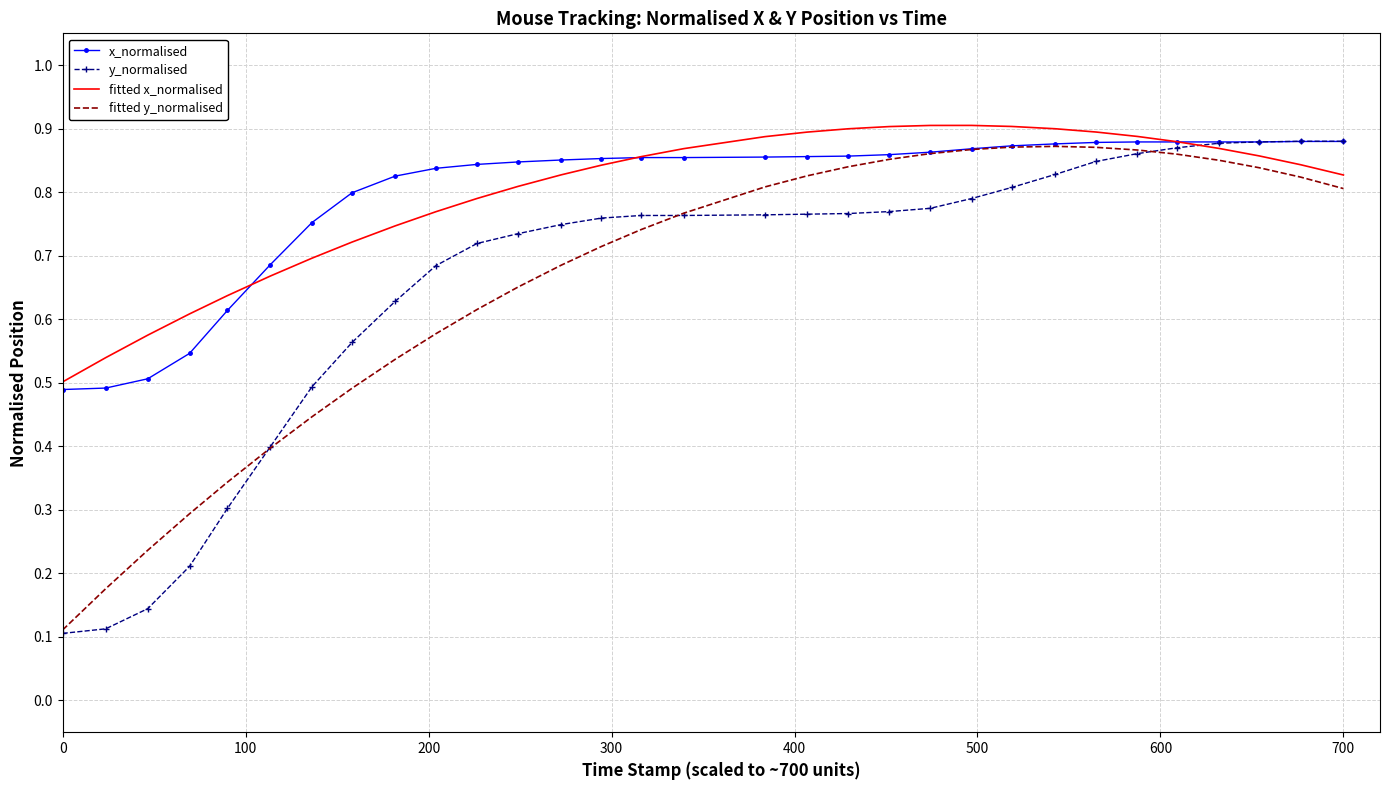

What is the maximum value for fitted x_normalised?

0.9